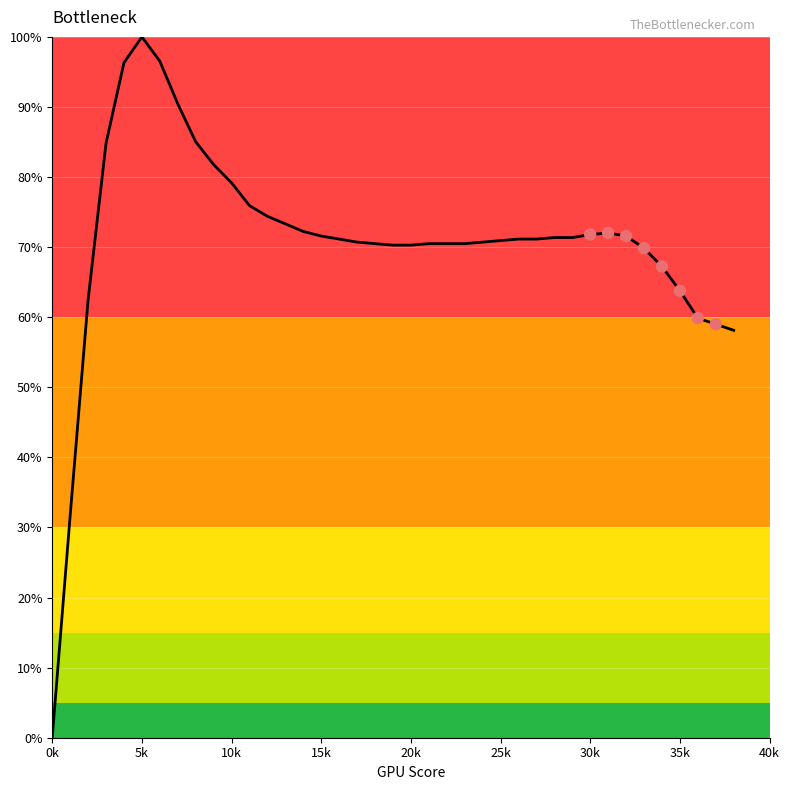

What is the maximum value shown in the chart?

100.0